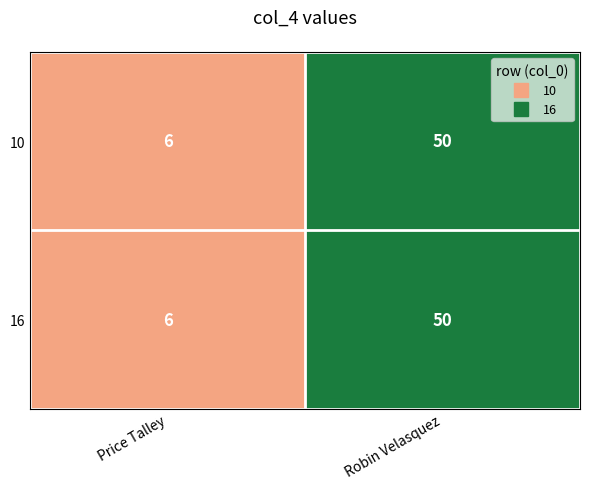

Reading left to right, extract all data points from this chart.

10: Price Talley=6	Robin Velasquez=50
16: Price Talley=6	Robin Velasquez=50